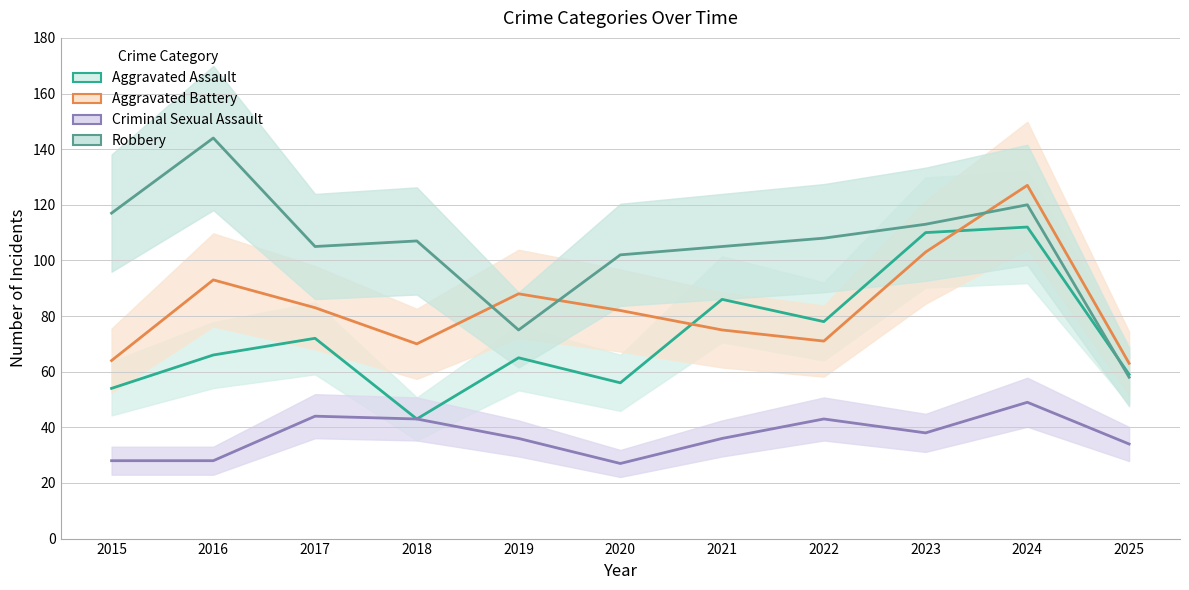

The value of Aggravated Assault at 2016 is 66. True or false?

True